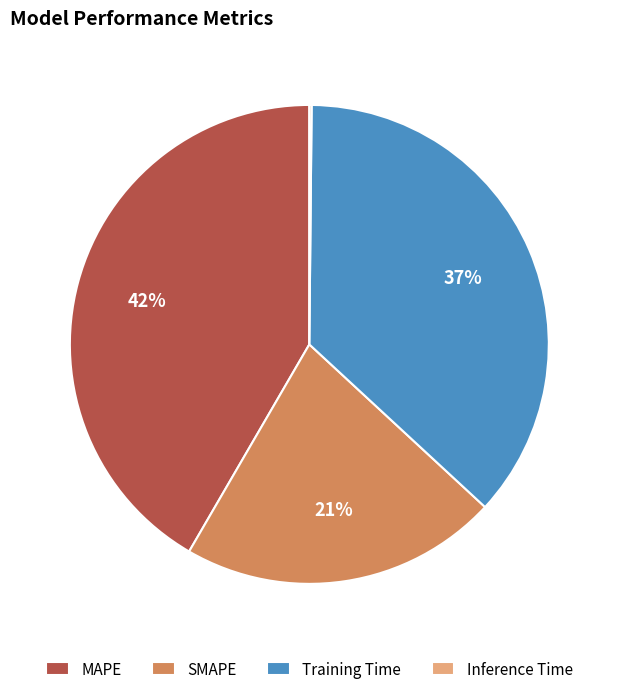

What is the largest slice in the pie chart?

MAPE